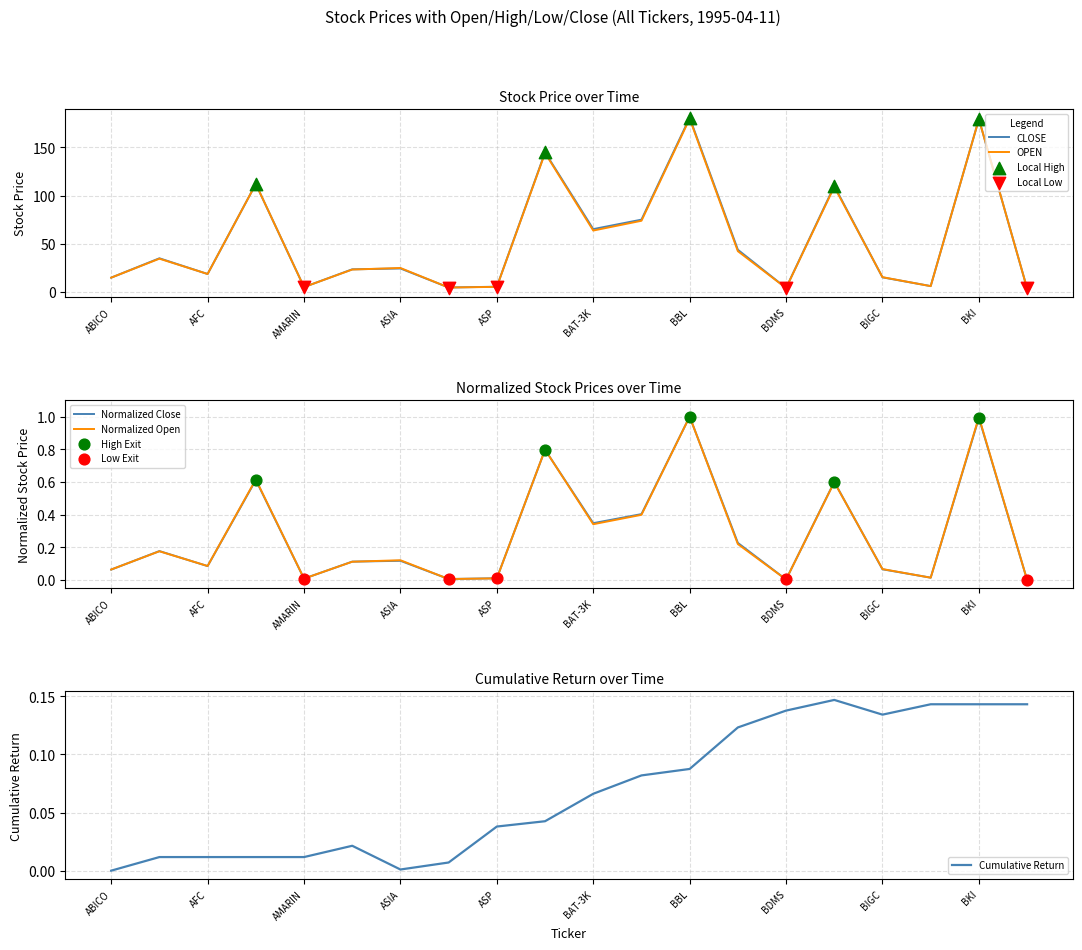

What is the total value across all series at BCP?

85.9